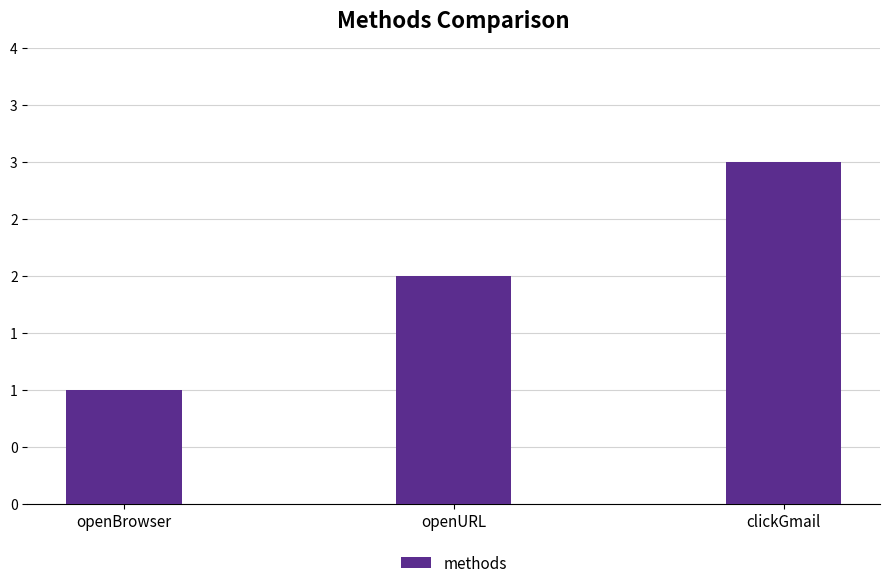

Reading left to right, what are all the values shown in this chart?

1	2	3